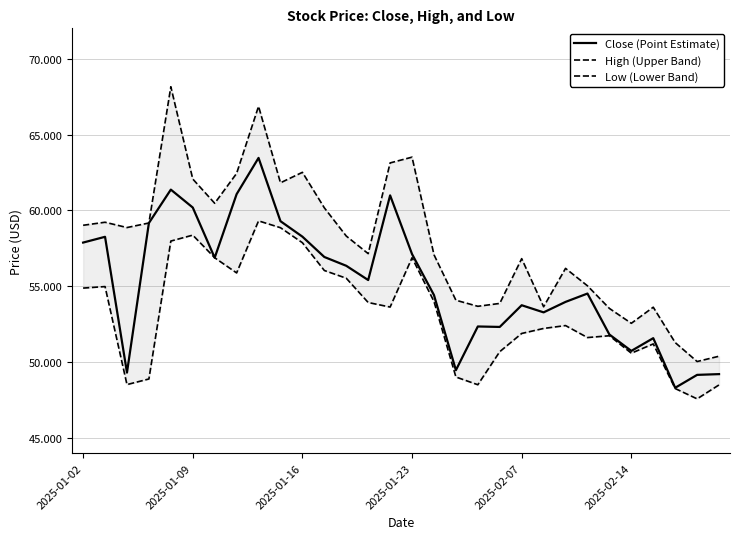

What is the minimum value for Close (Point Estimate)?

48.3